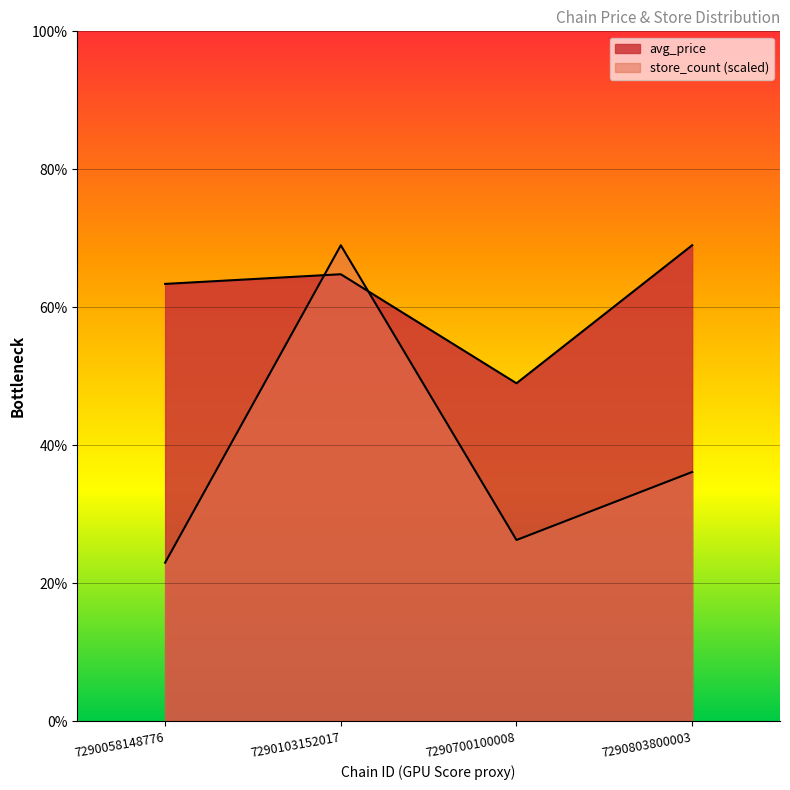

What value does the avg_price series have at 7290058148776?

6.3